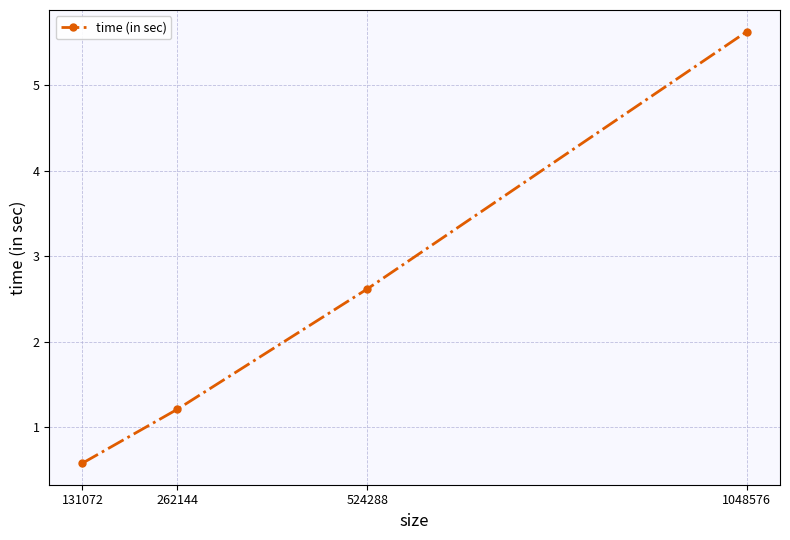

At which label is the value closest to 3?

524288